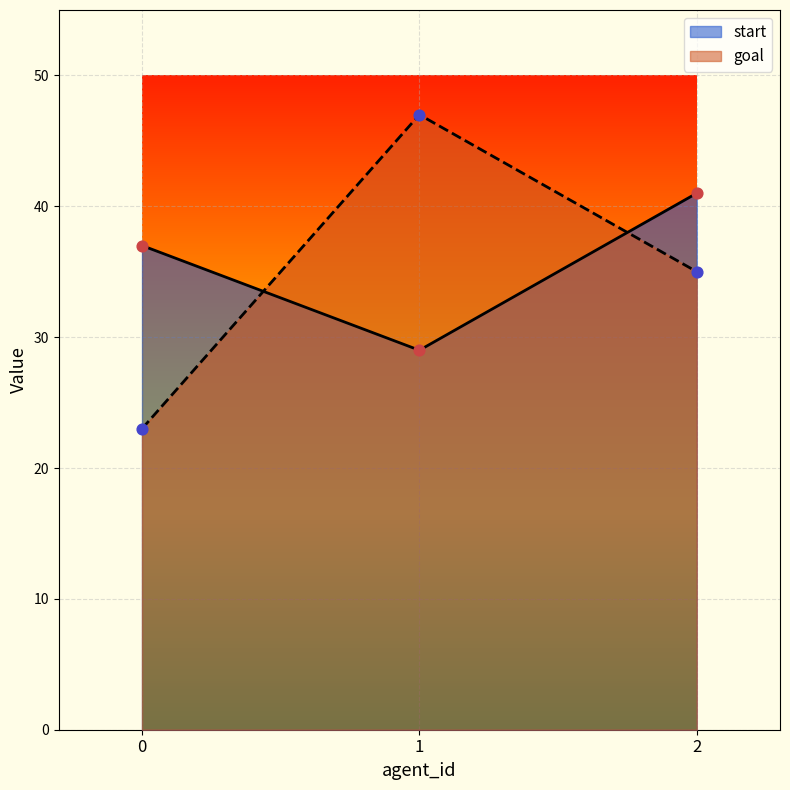

Which series reaches the maximum Y coordinate?

goal